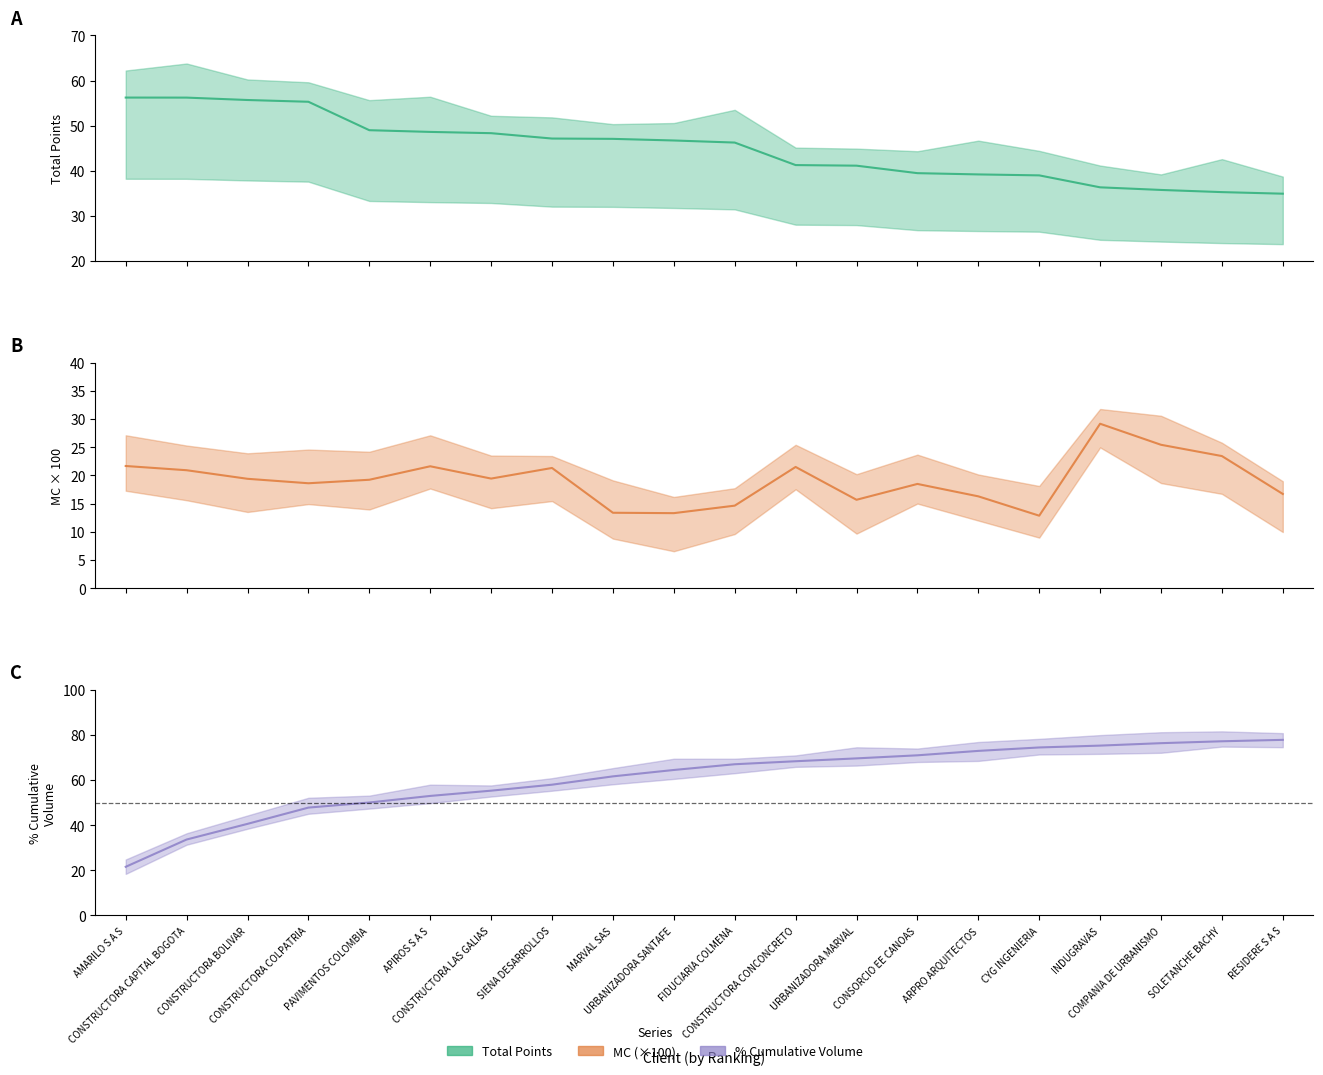

Rank the categories by total_points value from highest to lowest.

AMARILO S A S, CONSTRUCTORA CAPITAL BOGOTA, CONSTRUCTORA BOLIVAR, CONSTRUCTORA COLPATRIA, PAVIMENTOS COLOMBIA, APIROS S A S, CONSTRUCTORA LAS GALIAS, SIENA DESARROLLOS, MARVAL SAS, URBANIZADORA SANTAFE, FIDUCIARIA COLMENA, CONSTRUCTORA CONCONCRETO, URBANIZADORA MARVAL, CONSORCIO EE CANOAS, ARPRO ARQUITECTOS, CYG INGENIERIA, INDUGRAVAS, COMPANIA DE URBANISMO, SOLETANCHE BACHY, RESIDERE S A S